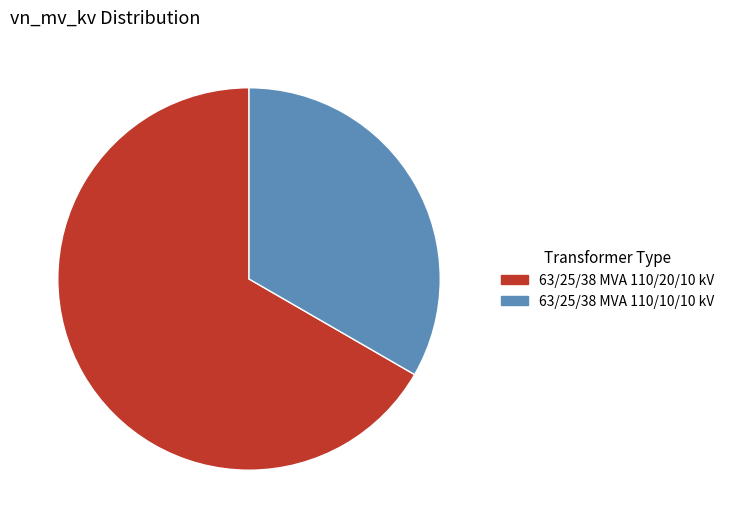

Rank the categories by value from highest to lowest.

63/25/38 MVA 110/20/10 kV, 63/25/38 MVA 110/10/10 kV